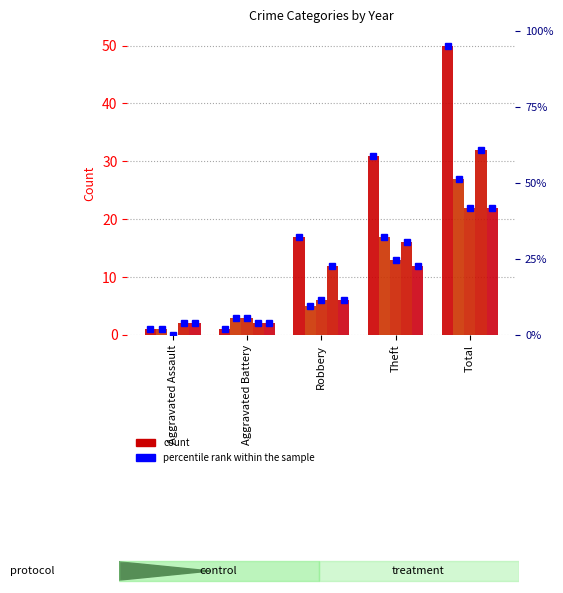

Does the chart contain stacked bars?

No